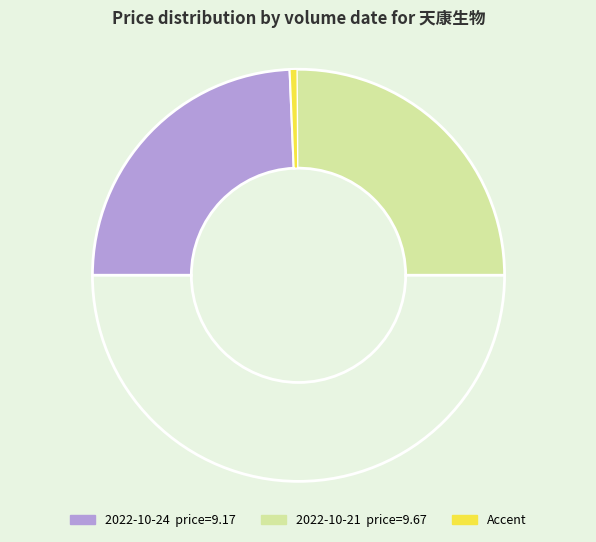

How many slices are in this pie chart?

4